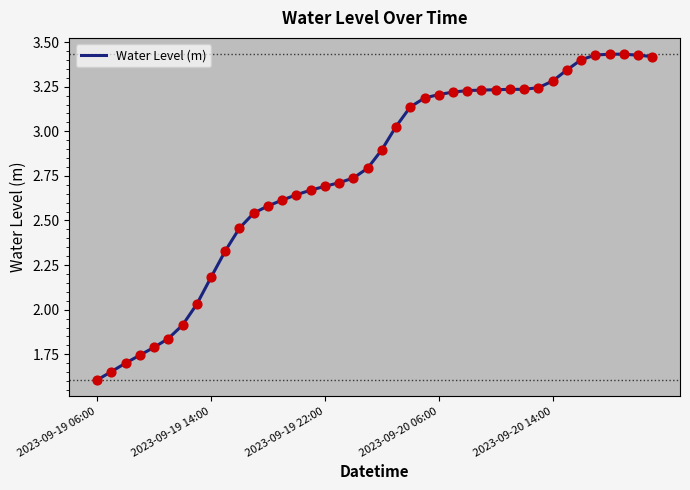

What is the smallest value displayed?

1.6